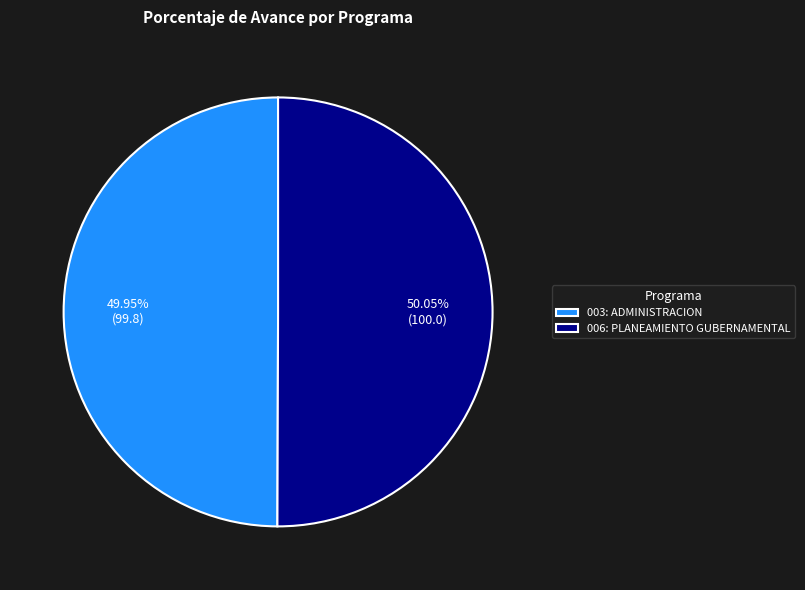

How many segments does this pie chart have?

2